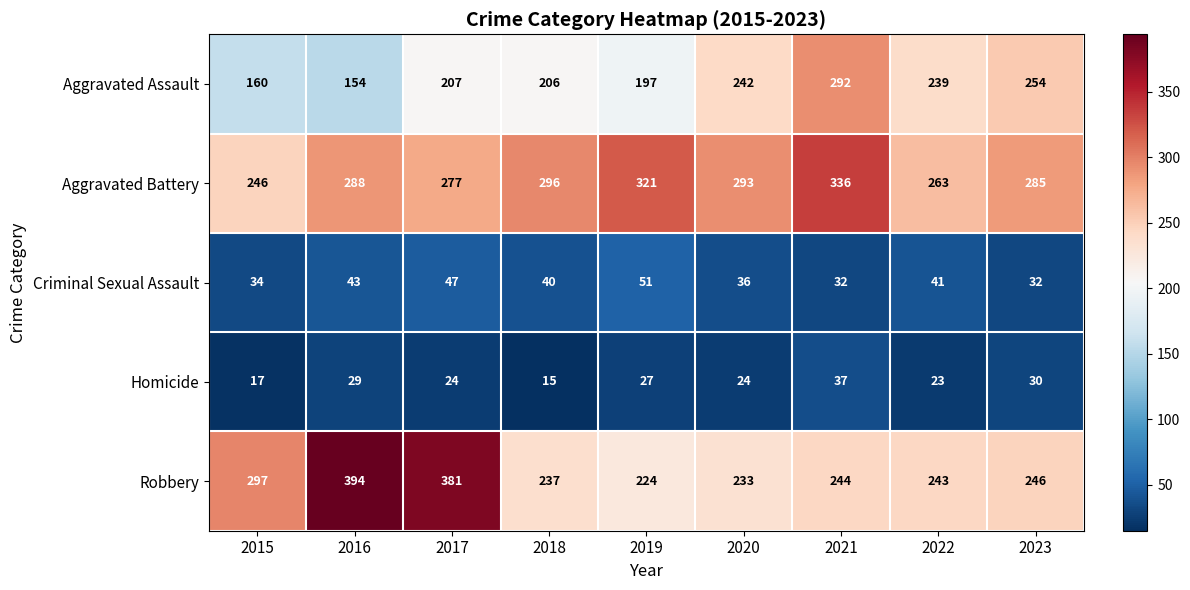

Which series has the largest range (max minus min)?

Robbery